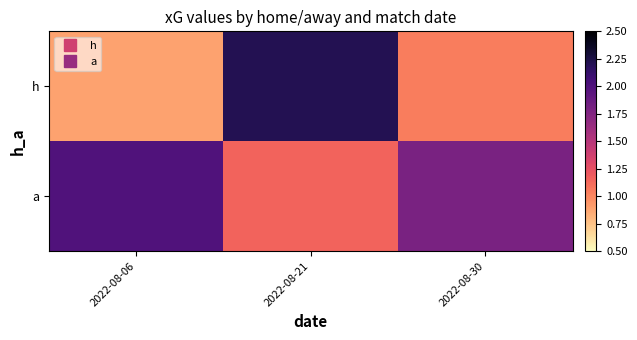

What is the total value across all series at 2022-08-30?

2.8